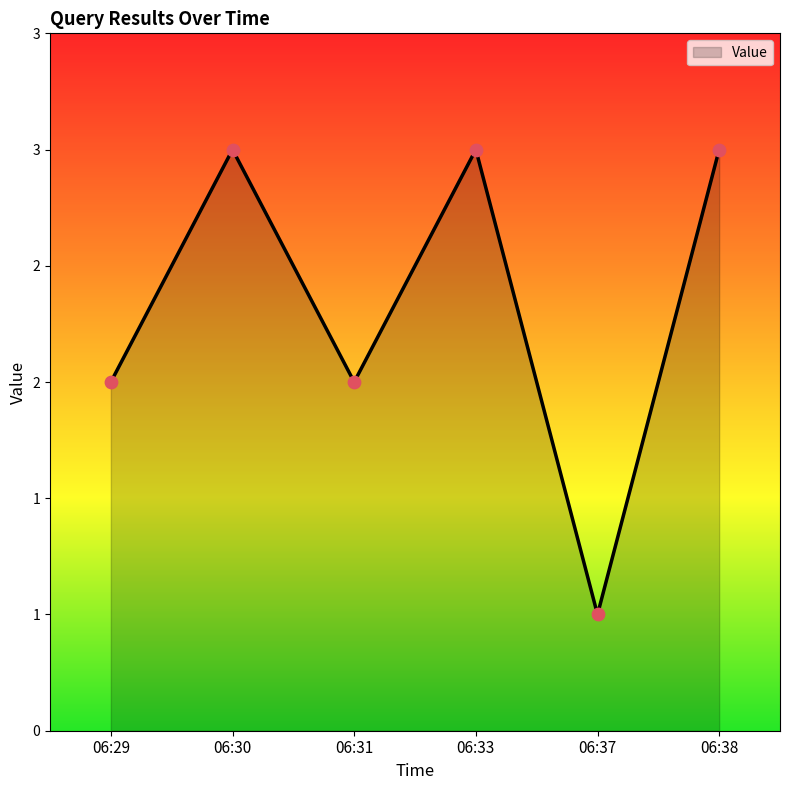

What is the change in value from 06:29 to 06:37?

-1